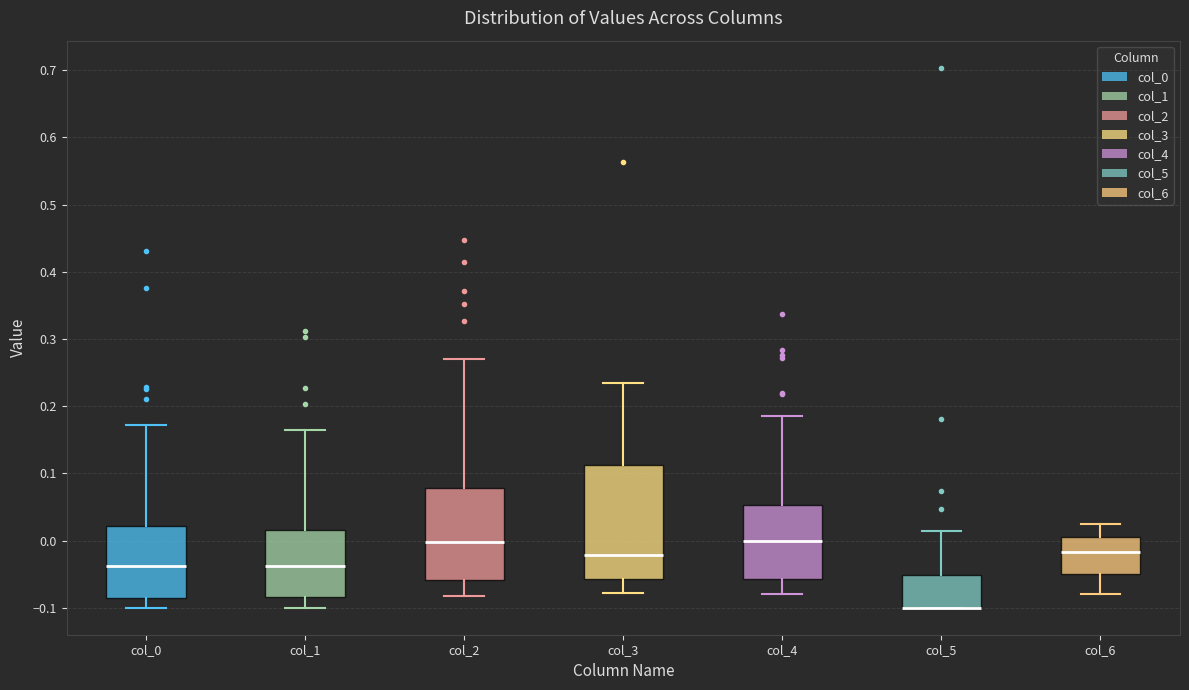

Reading left to right, transcribe this box plot: for each box, give where its median line is, the range the box spans, and where its two whiskers end, as read against the y-axis. The values are not printed on the chart, so give them approximately, as read against the axis.

col_0: median -0.04, box -0.09 to 0.02, whiskers -0.10 to 0.17
col_1: median -0.04, box -0.08 to 0.02, whiskers -0.10 to 0.17
col_2: median 0.00, box -0.06 to 0.08, whiskers -0.08 to 0.27
col_3: median -0.02, box -0.06 to 0.11, whiskers -0.08 to 0.23
col_4: median 0.00, box -0.06 to 0.05, whiskers -0.08 to 0.19
col_5: median -0.10 (drawn on the box's lower edge), box -0.10 to -0.05, whiskers -0.10 to 0.01
col_6: median -0.02, box -0.05 to 0.01, whiskers -0.08 to 0.02